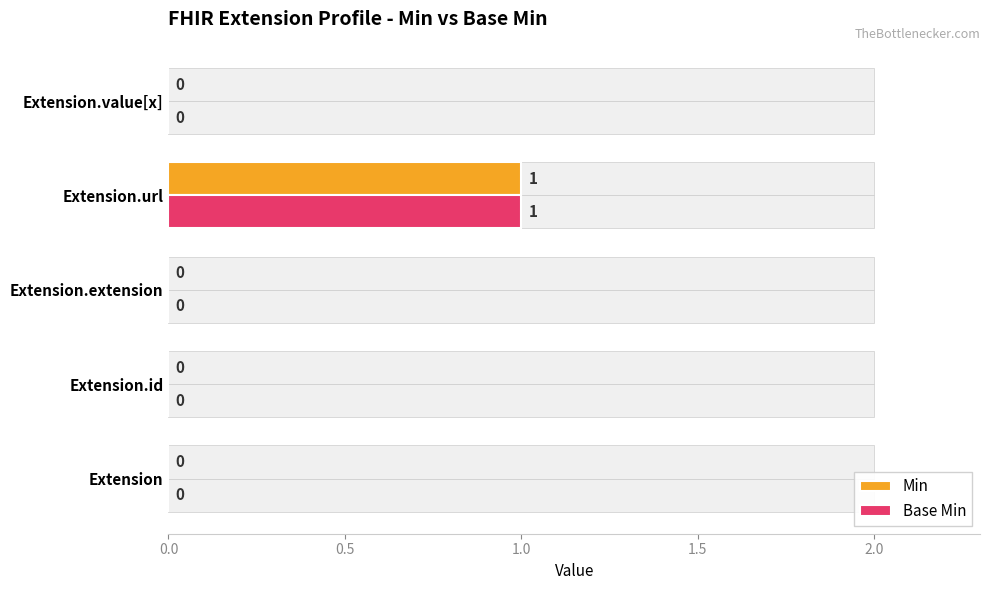

Is it true that Base Min equals 0 at Extension?

True